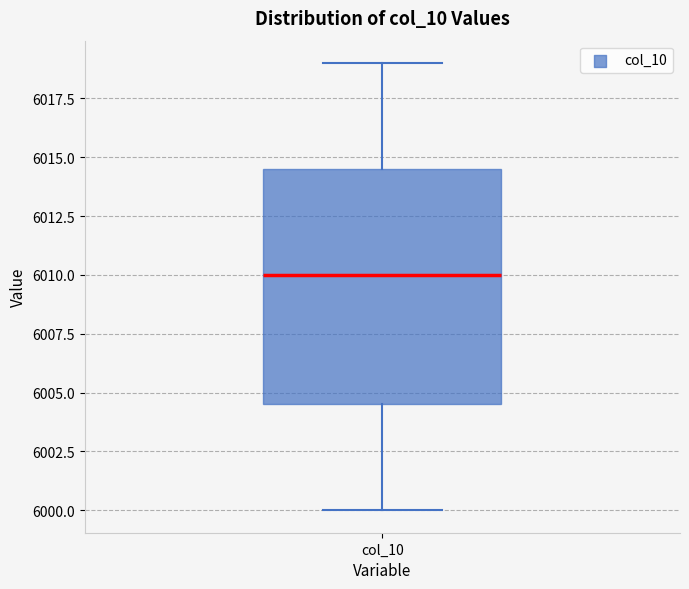

Transcribe this box plot: give where the median line is, the range the box spans, and where the two whiskers end, as read against the y-axis. The values are not printed on the chart, so give them approximately, as read against the axis.

median 6010.0, box 6004.5 to 6014.5, whiskers 6000.0 to 6019.0